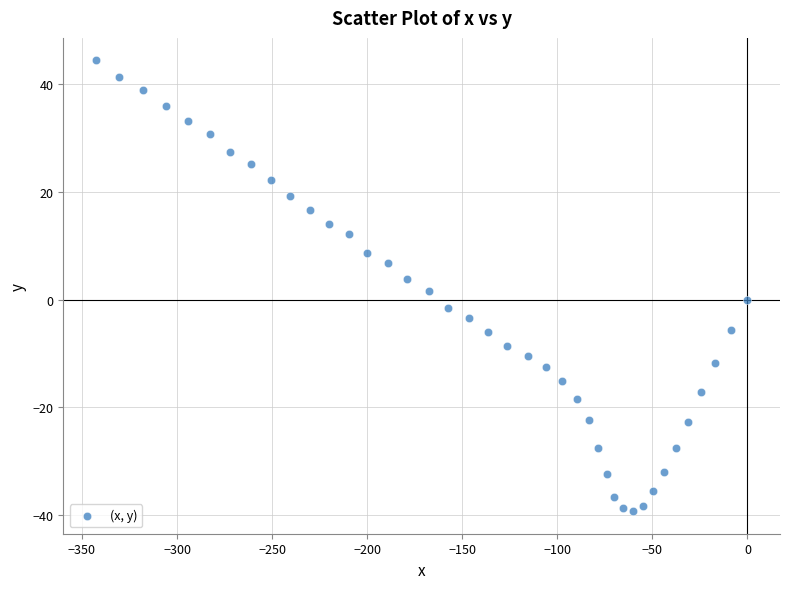

What is the range of Y values (max minus min)?

83.7